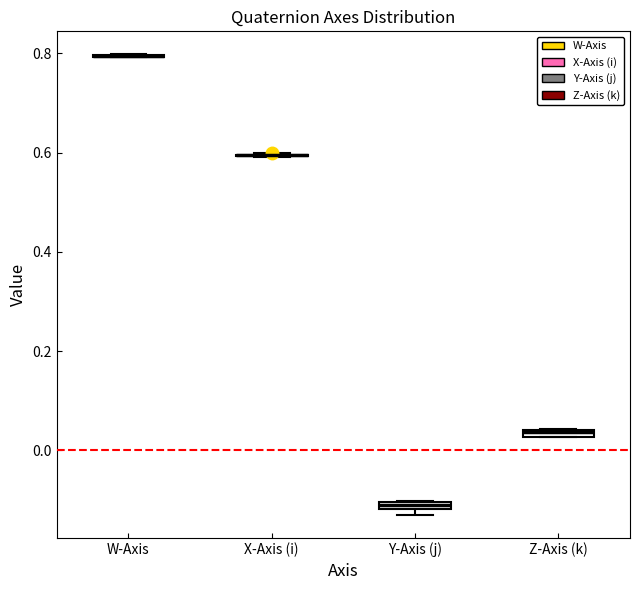

Where is the upper edge of the box for Y-Axis (j) on the y-axis? The values are not printed on the chart, so give them approximately, as read against the axis.

-0.10